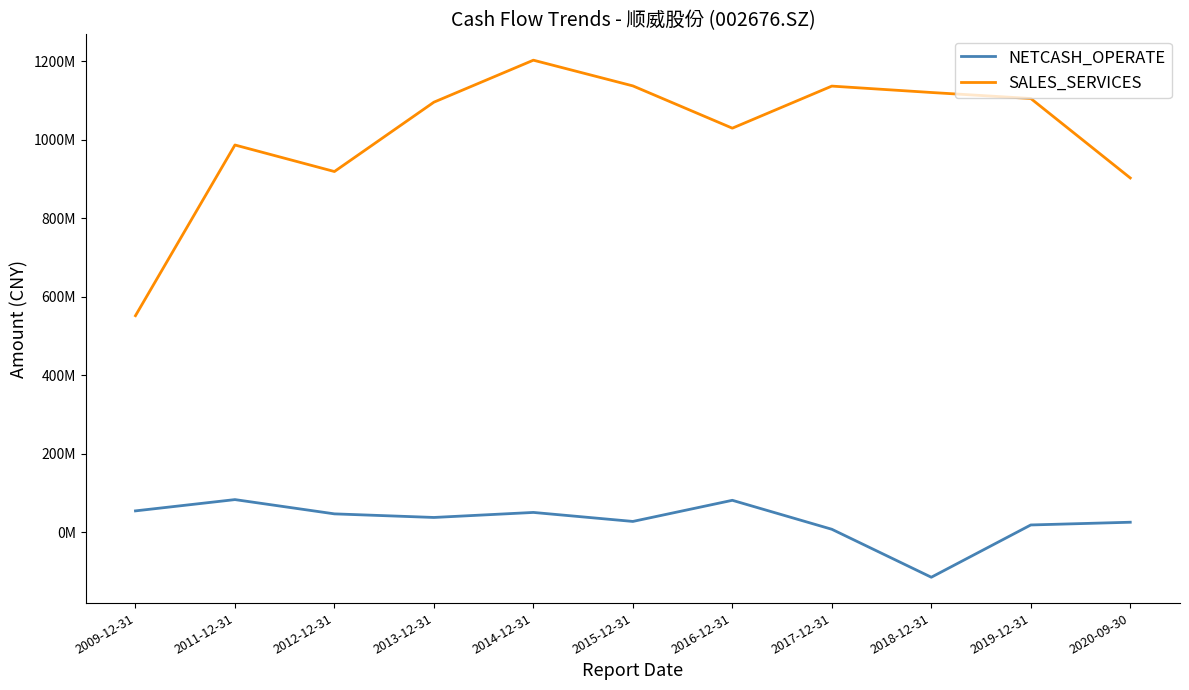

True or false: NETCASH_OPERATE has a value of 6093155.5 at 2019-12-31.

False